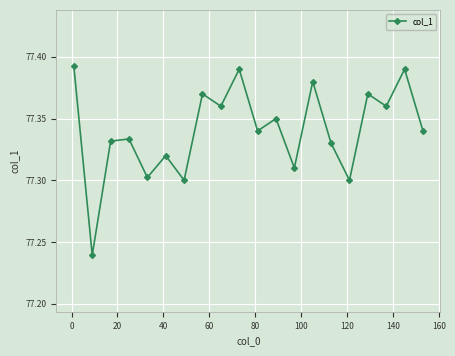

Count the values in the range 77 to 78.

20